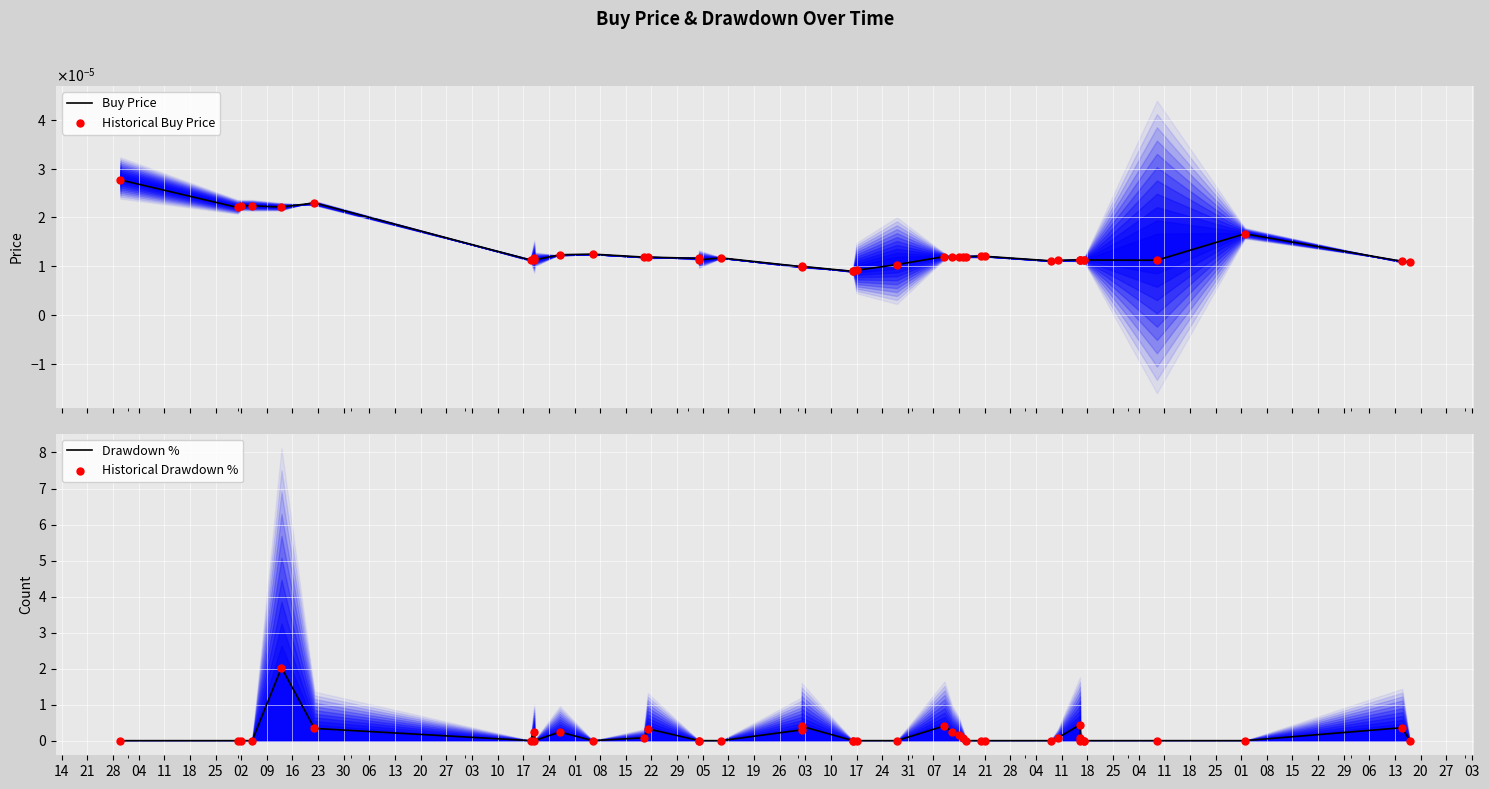

Which series reaches the maximum Y coordinate?

Drawdown %